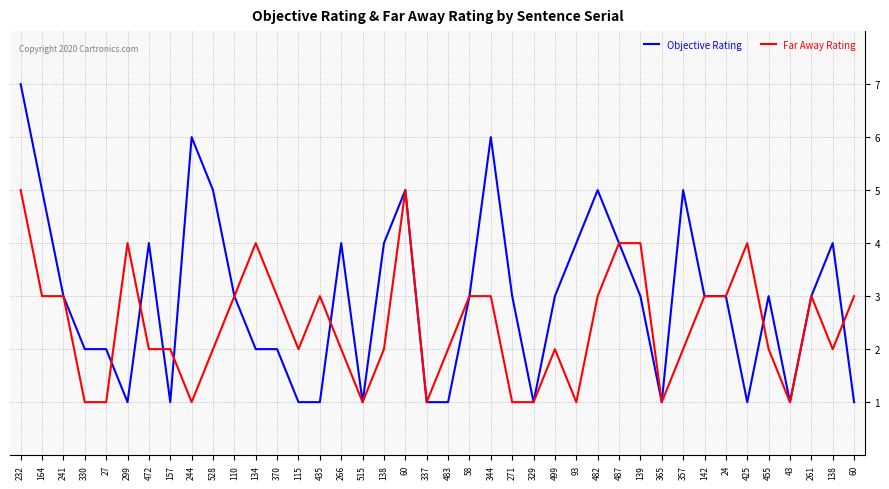

How many lines are shown in the chart?

2